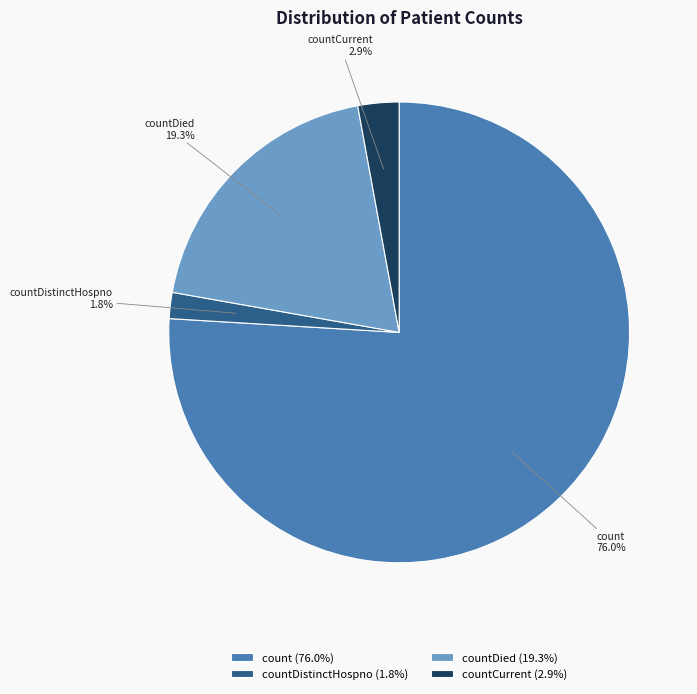

Is there a majority slice in this chart?

Yes